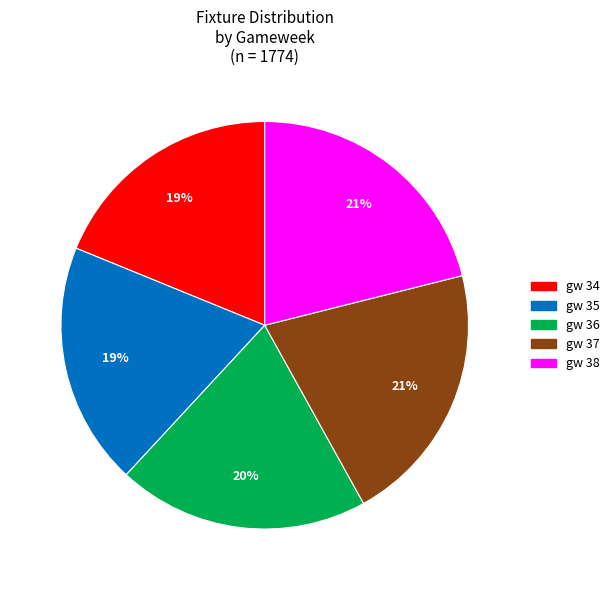

To the nearest percent, what is the difference between the gw 37 and gw 34 slice percentages?

2%